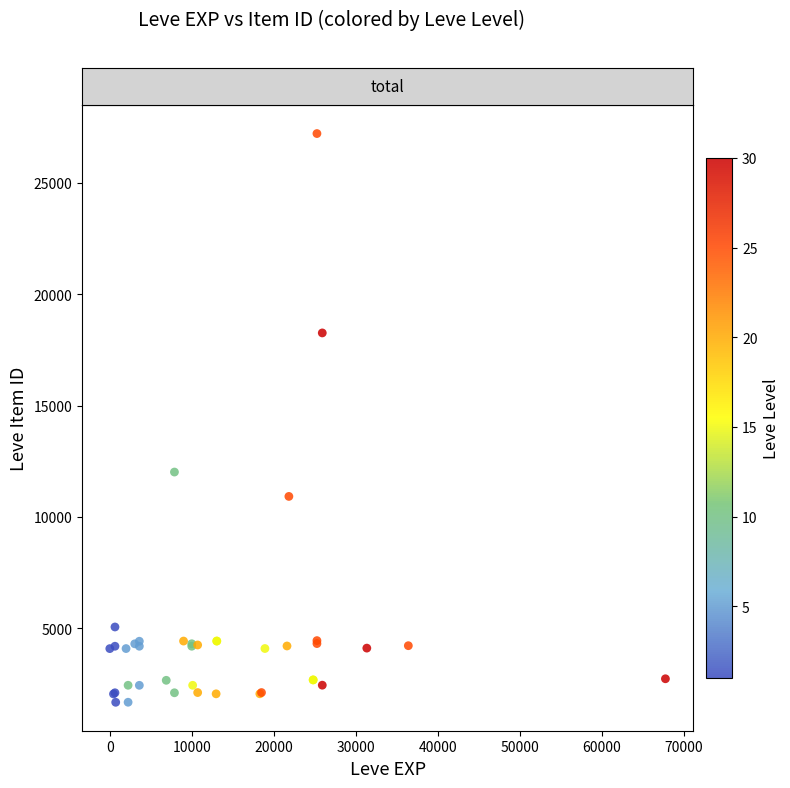

What Y value in the scatter plot is closest to 14448?

12018